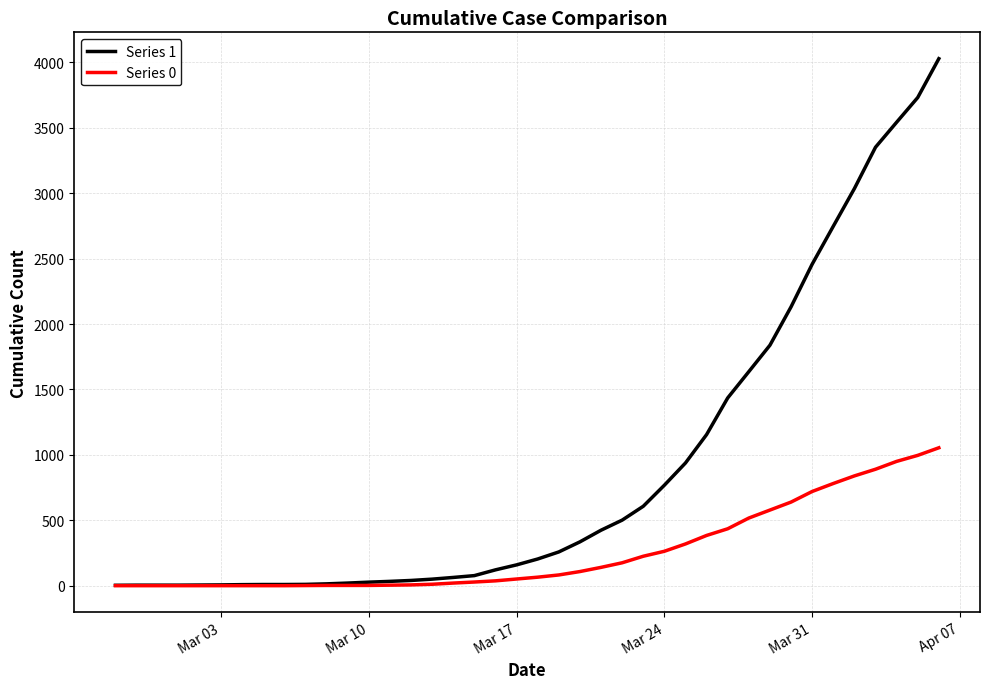

What is the greatest value displayed?

4028